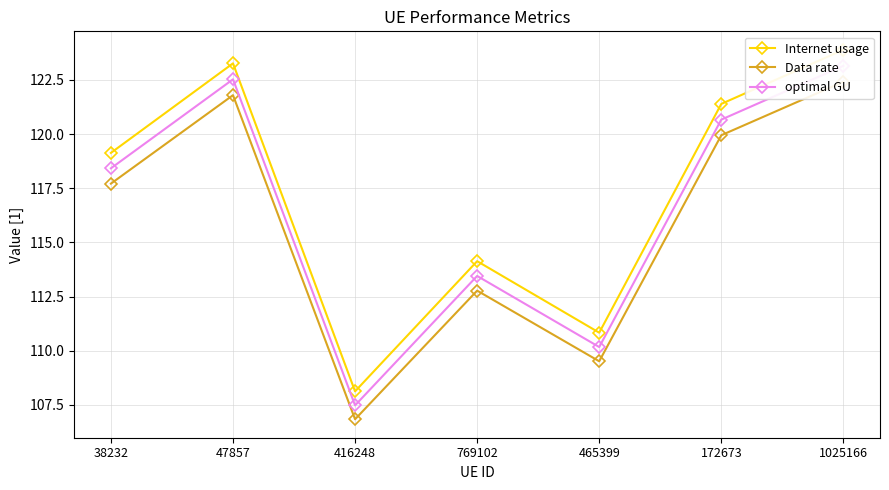

What is the sum of the Data rate values at 465399 and 172673?

229.5